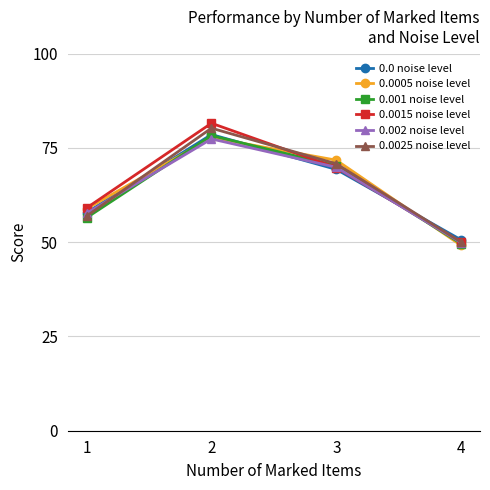

Which series changed the most between 2 and 4?

0.0015 noise level